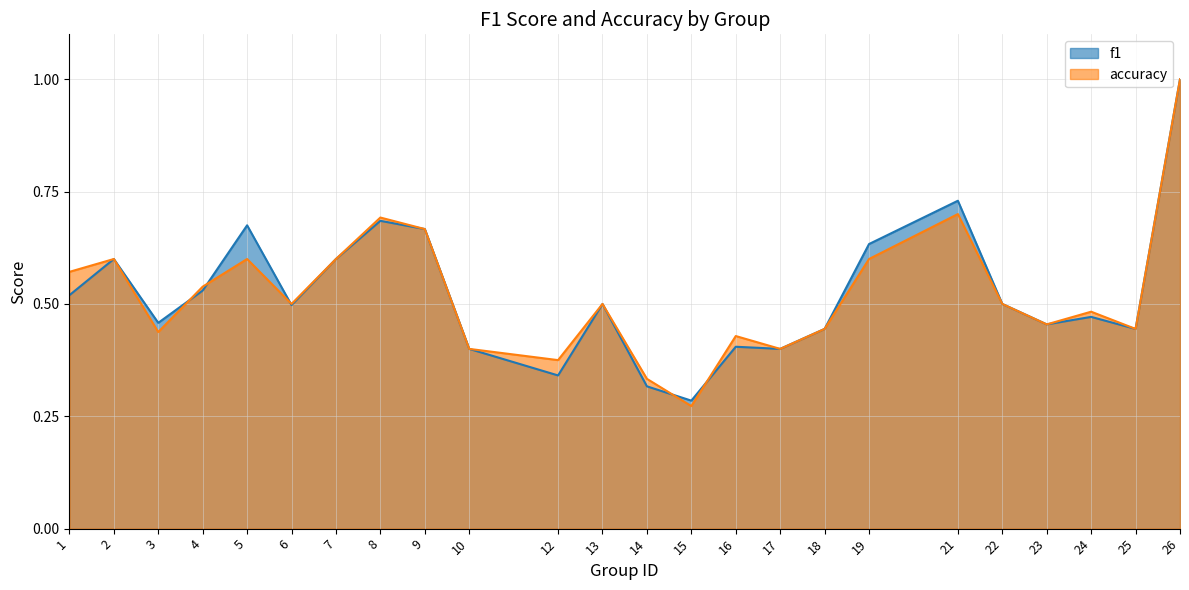

Is the value of accuracy at 3 greater than the value of f1 at 25?

No